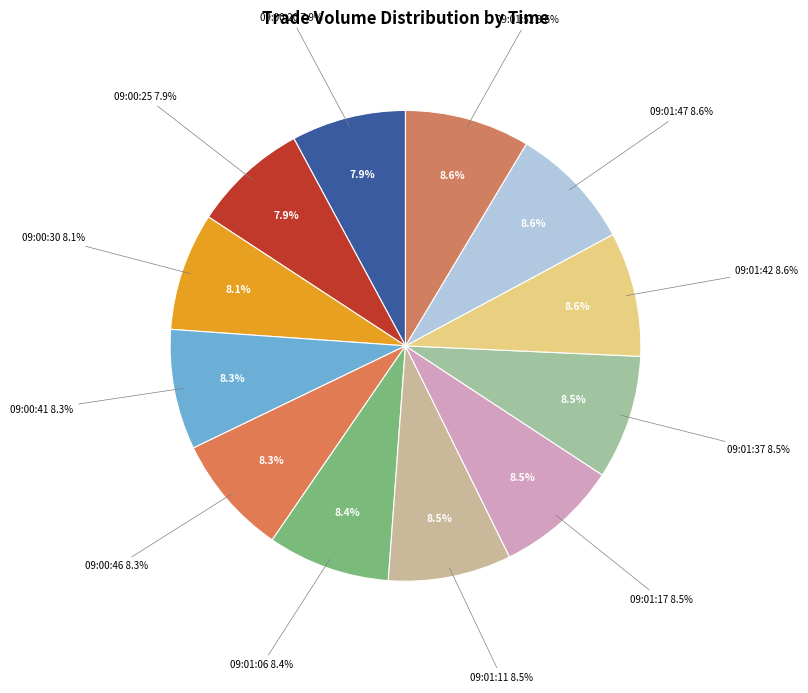

Approximately how many times larger is the value at 09:01:17 compared to 09:01:06?

1.0